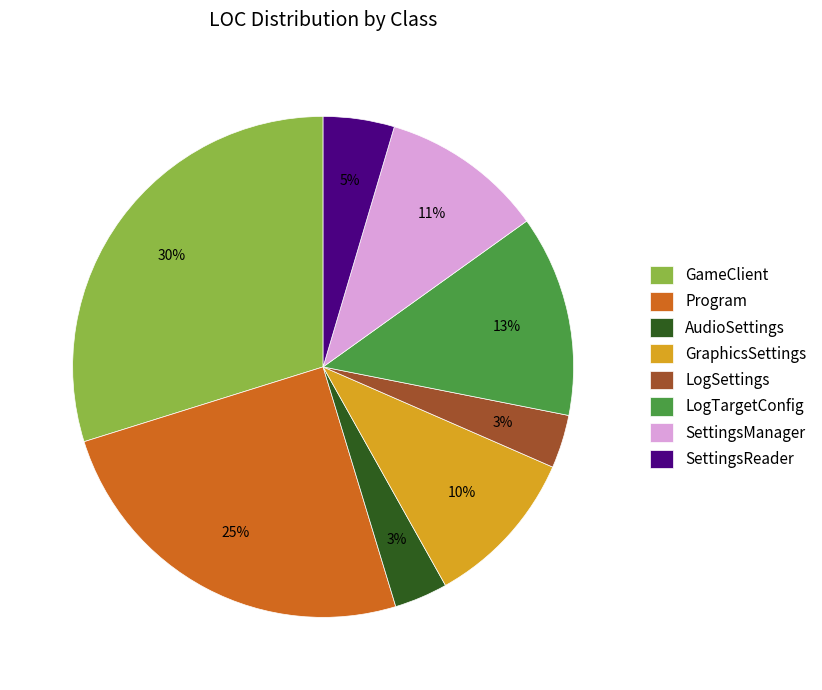

Count the number of slices in the pie.

8